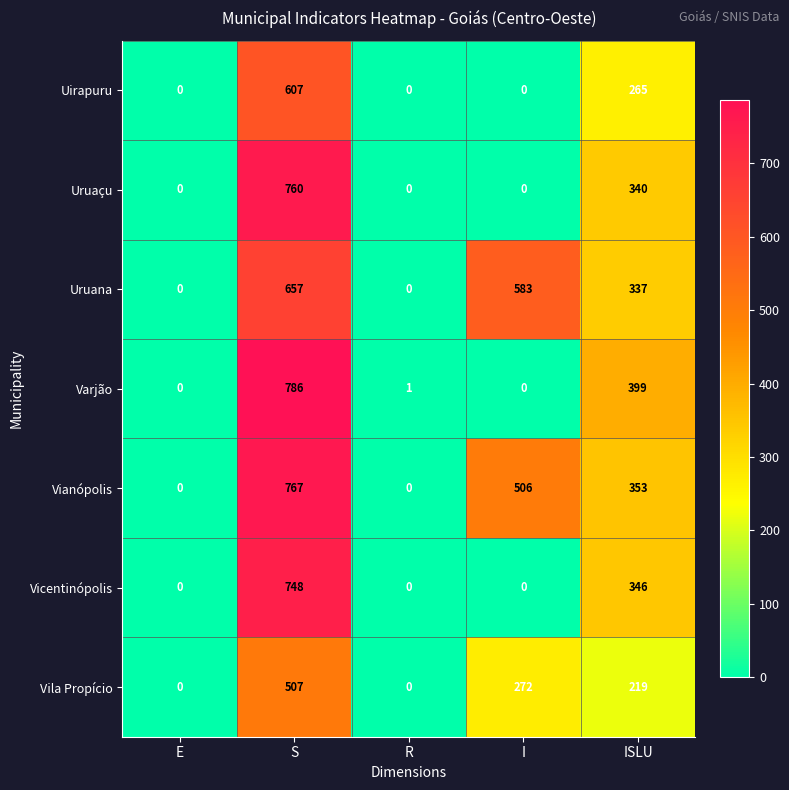

At which category does the chart reach its peak across all series?

S